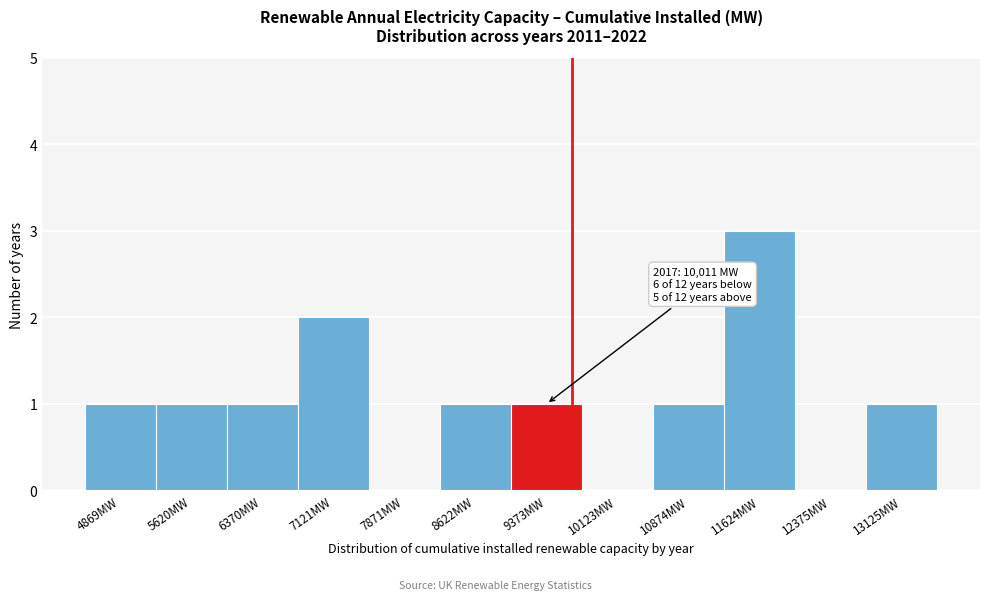

Reading left to right, transcribe all the data shown in this chart.

4869MW=1	5620MW=1	6370MW=1	7121MW=2	7871MW=0	8622MW=1	9373MW=1	10123MW=0	10874MW=1	11624MW=3	12375MW=0	13125MW=1